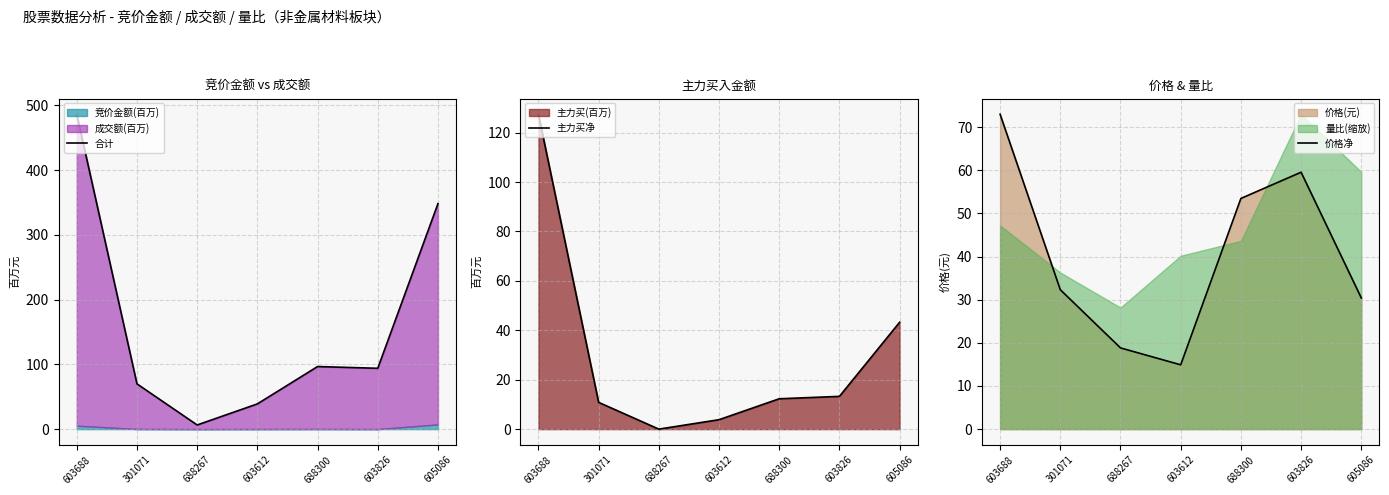

Rank the series by their maximum value, from lowest to highest.

价格净, 主力买净, 合计